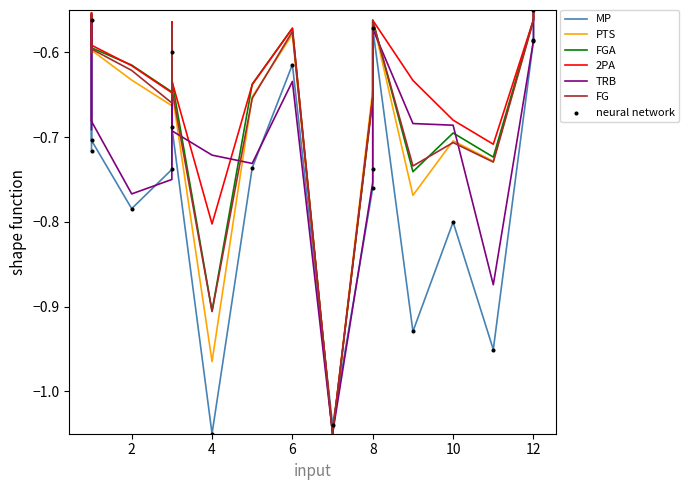

Which series has the largest total across all categories?

2PA